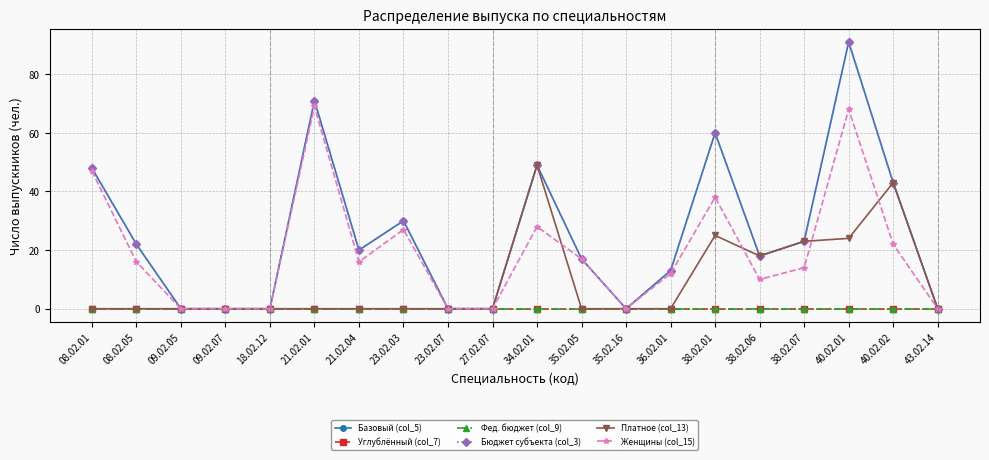

Is this an area chart (filled region under the line)?

No